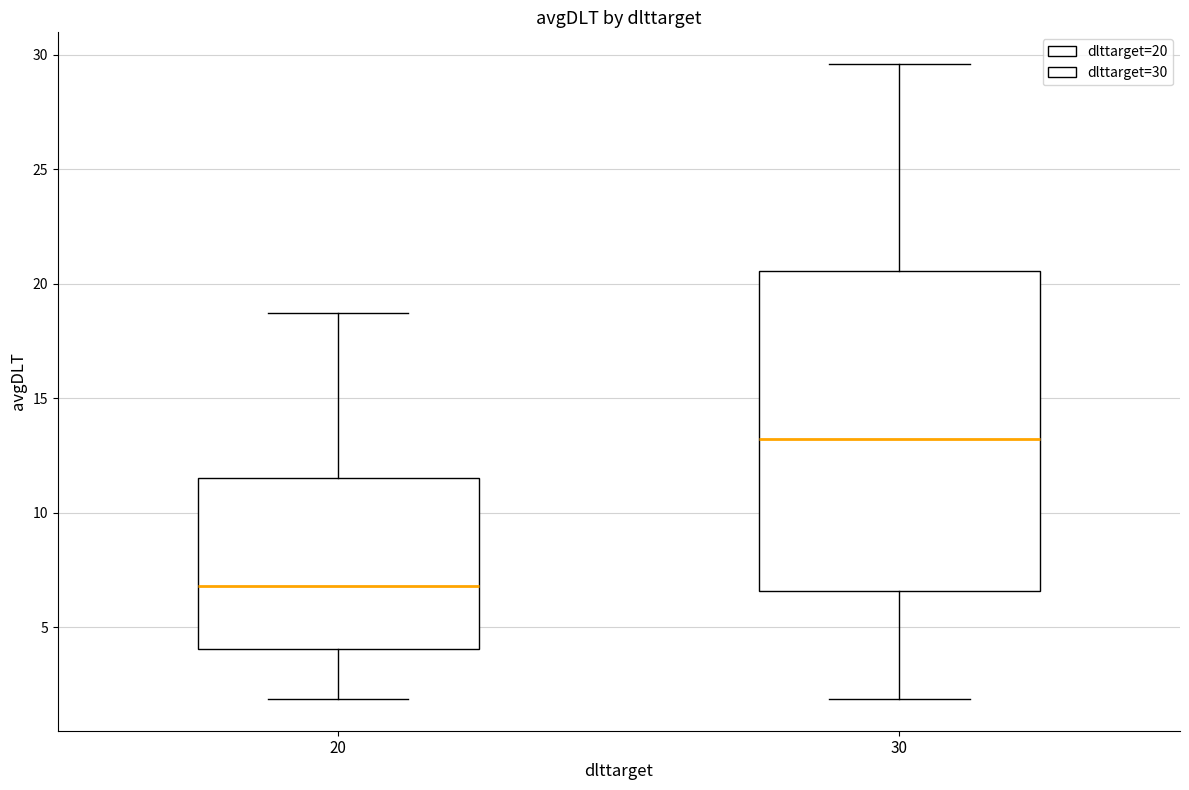

Which box's median line is the highest?

30